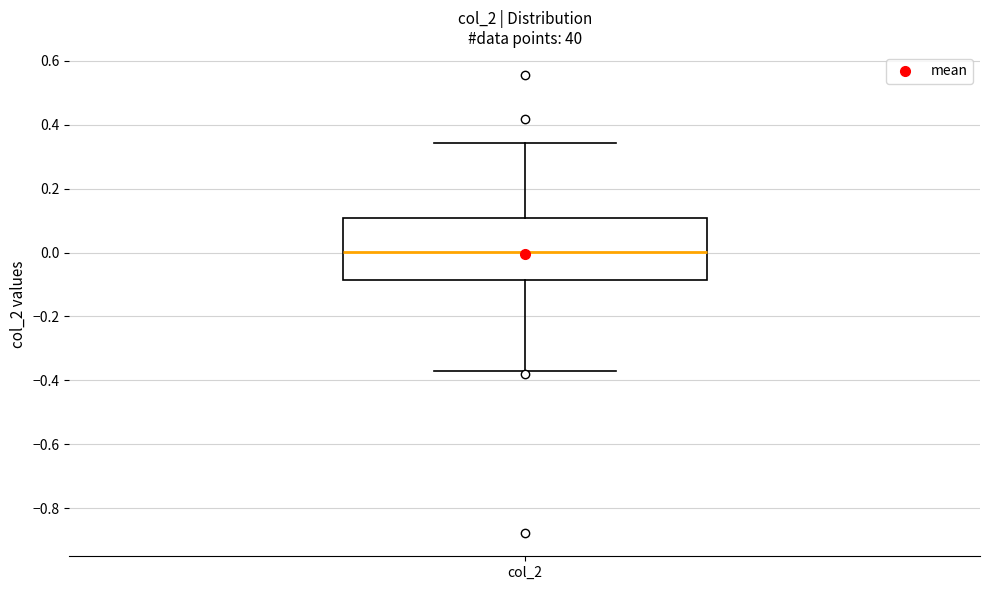

Where is the upper edge of the box for col_2 on the y-axis? The values are not printed on the chart, so give them approximately, as read against the axis.

0.10